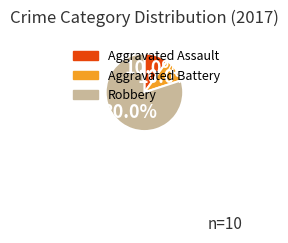

Is Robbery the majority of the pie?

Yes